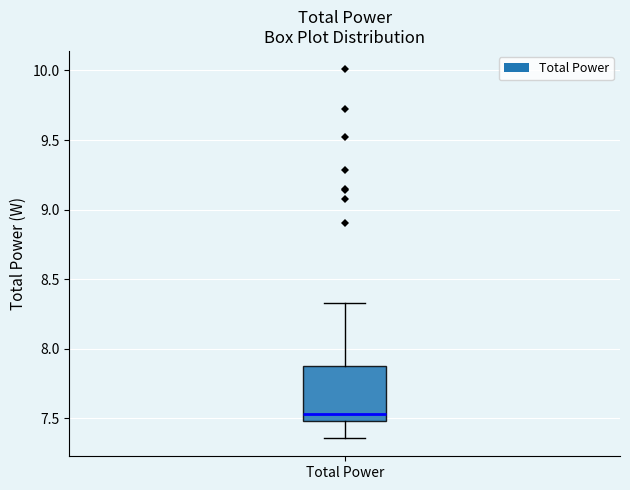

Where does the upper whisker of the box for Total Power end on the y-axis? The values are not printed on the chart, so give them approximately, as read against the axis.

8.35